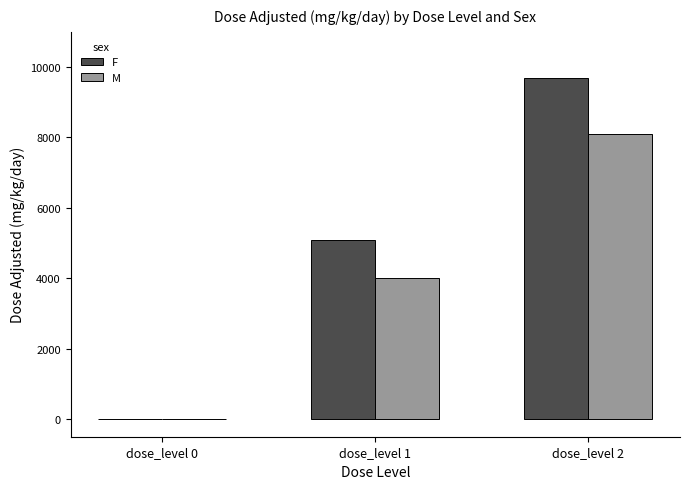

How many distinct data groups are displayed?

2